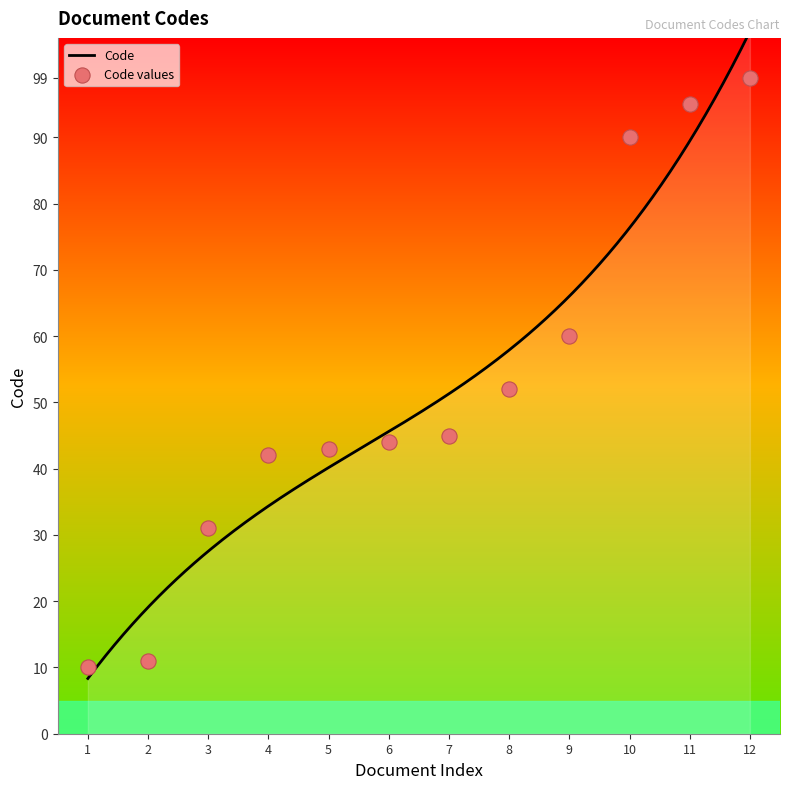

What is the lowest value of the Code series?

8.3